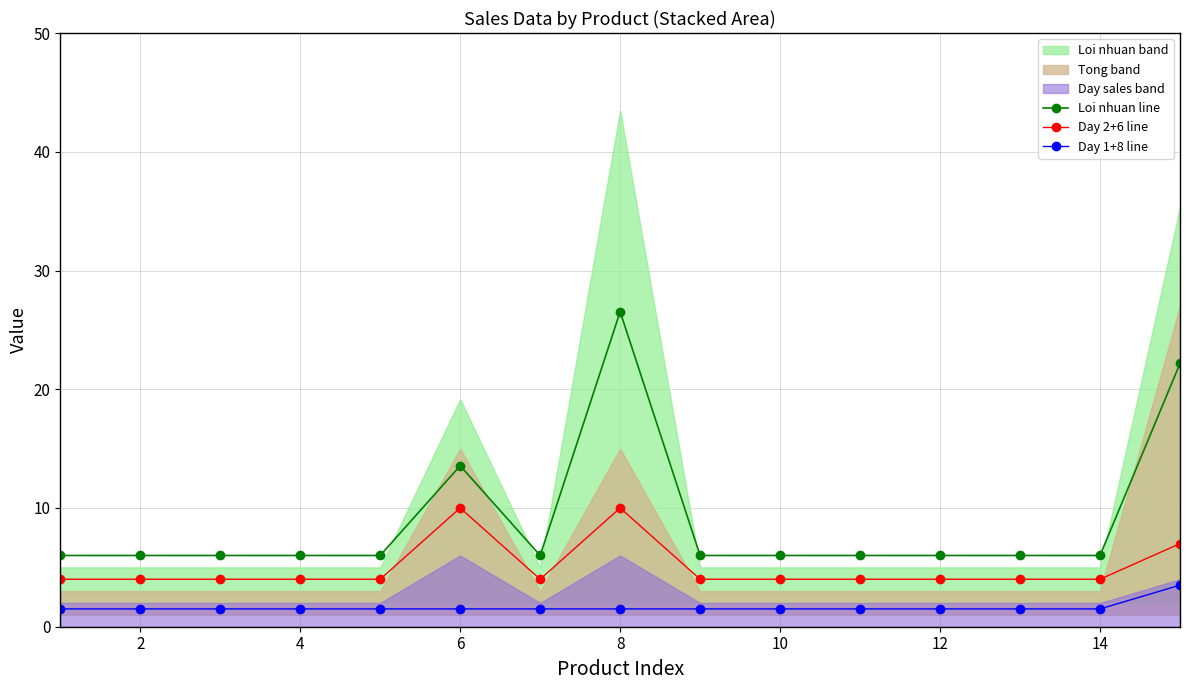

Is the value of Loi nhuan line at 2 greater than the value of Day 1+8 line at 14?

Yes